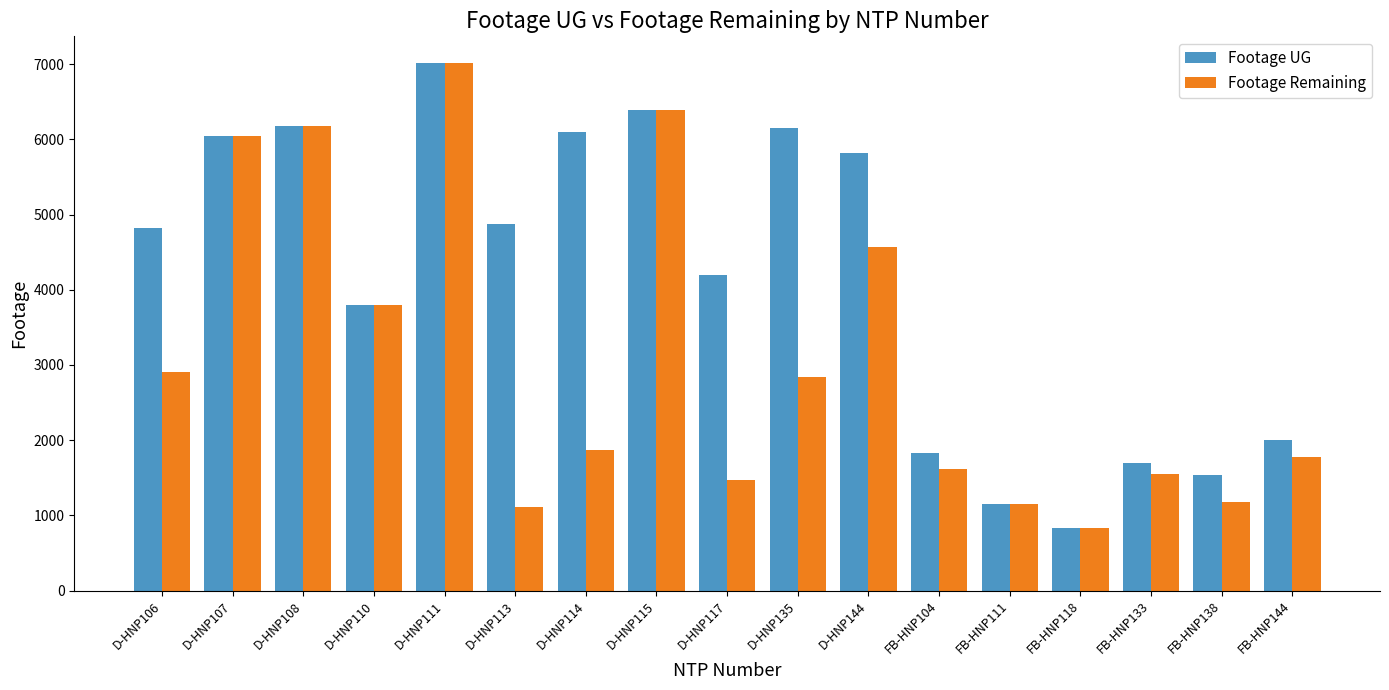

Which series changed the most between D-HNP106 and FB-HNP111?

Footage UG